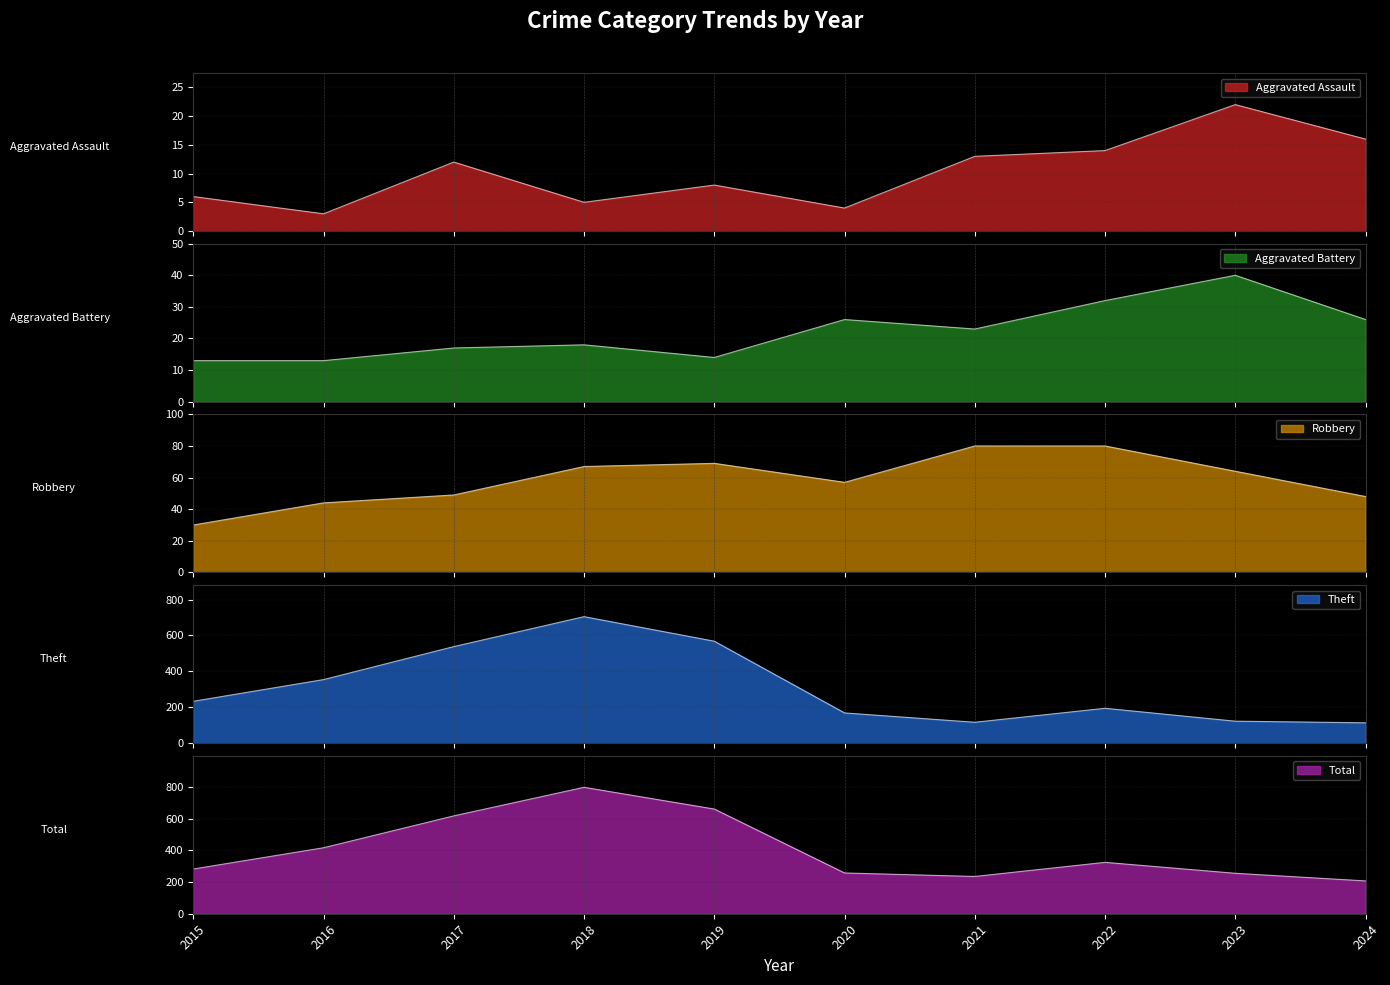

In Total, how many points are higher than both neighbors (excluding endpoints)?

2